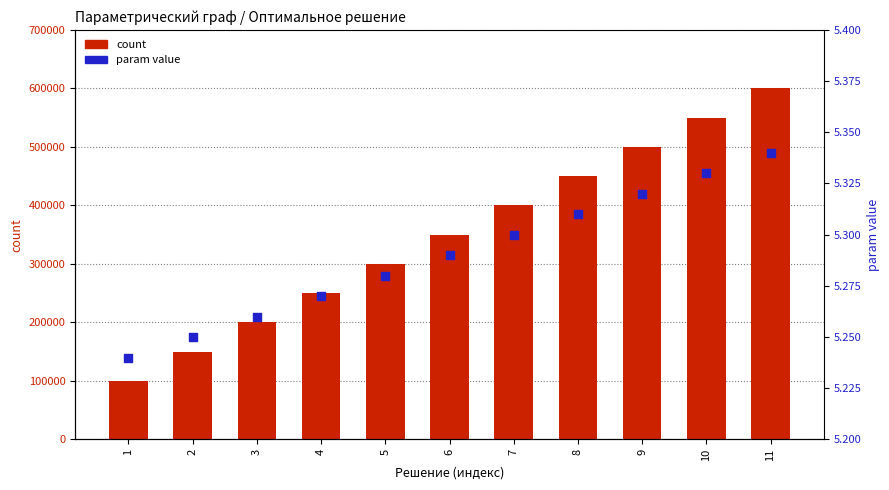

Is the value of count at 10 greater than the value of param value at 7?

Yes